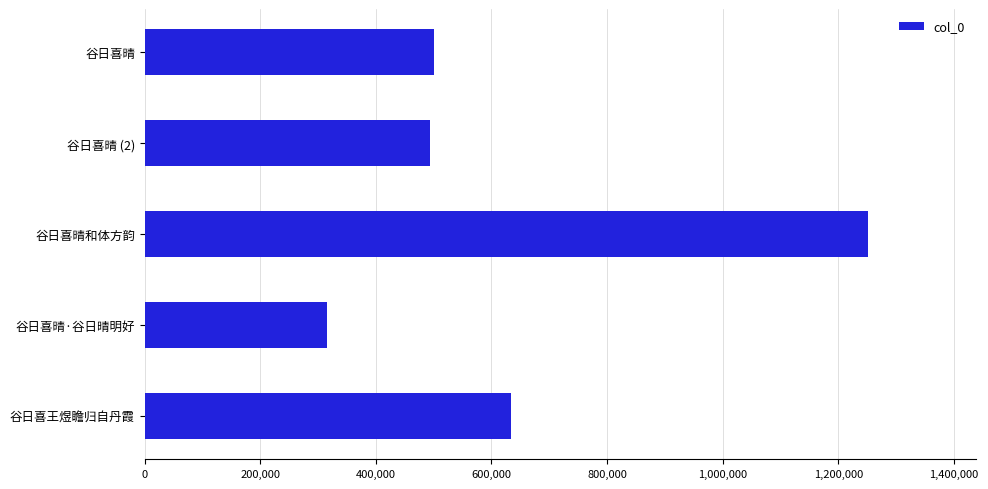

Count the number of categories in the chart.

5